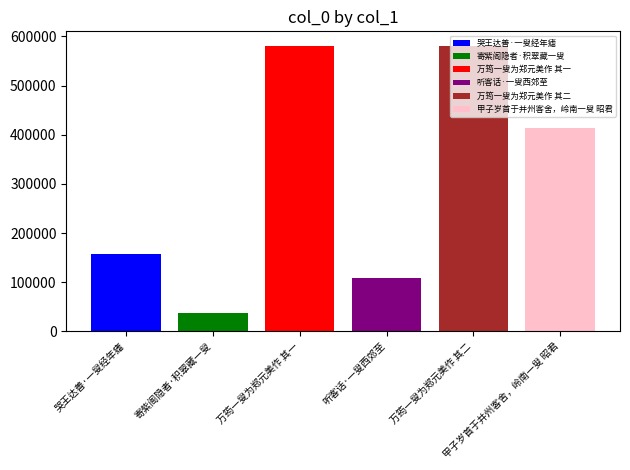

Which series has the widest spread of values?

哭王达善·一叟经年瘧